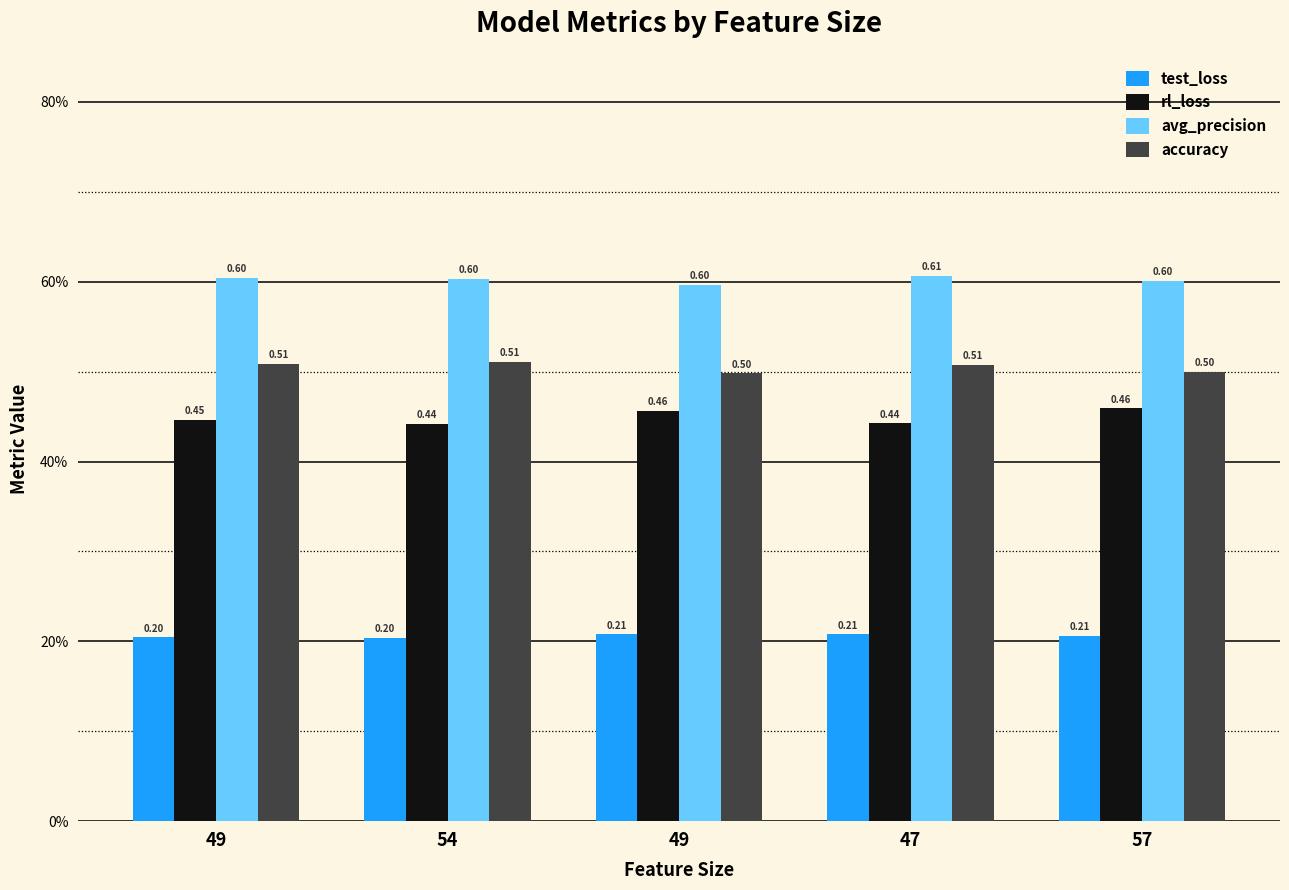

What is the average value of the avg_precision series?

0.6